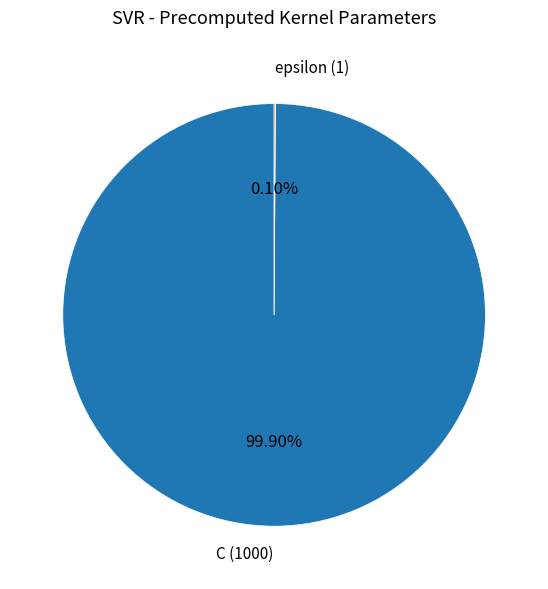

Which slice is the largest?

C